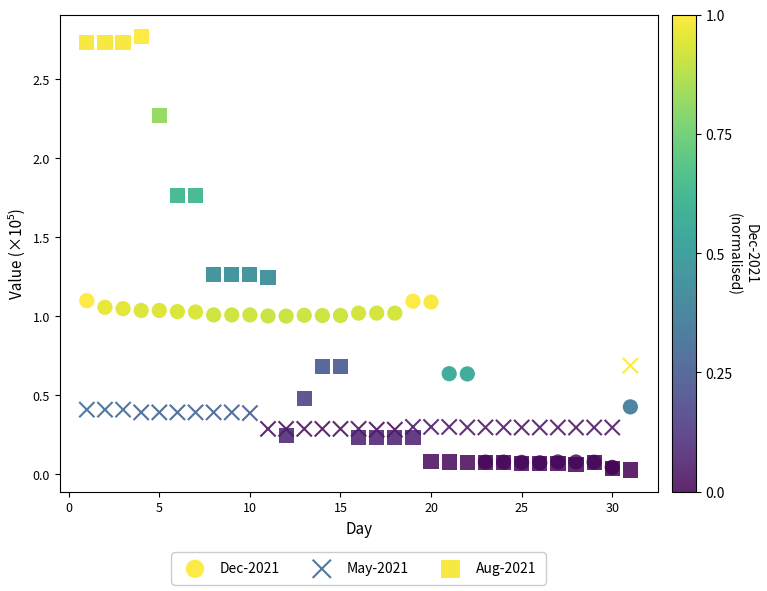

What are all the series names shown in the legend?

Dec-2021, May-2021, Aug-2021